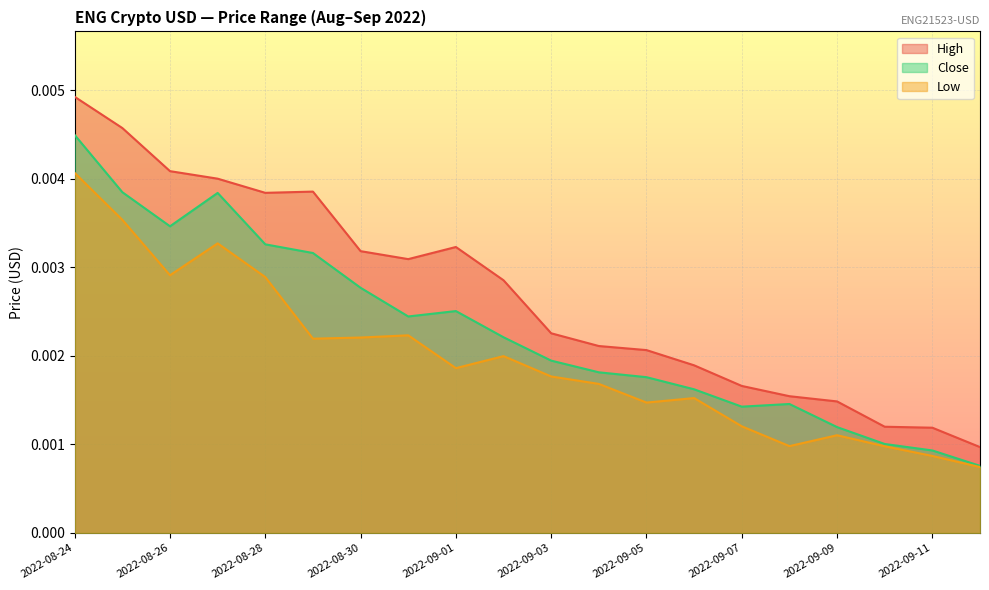

What is the label of the 10th point from the left?

2022-09-02